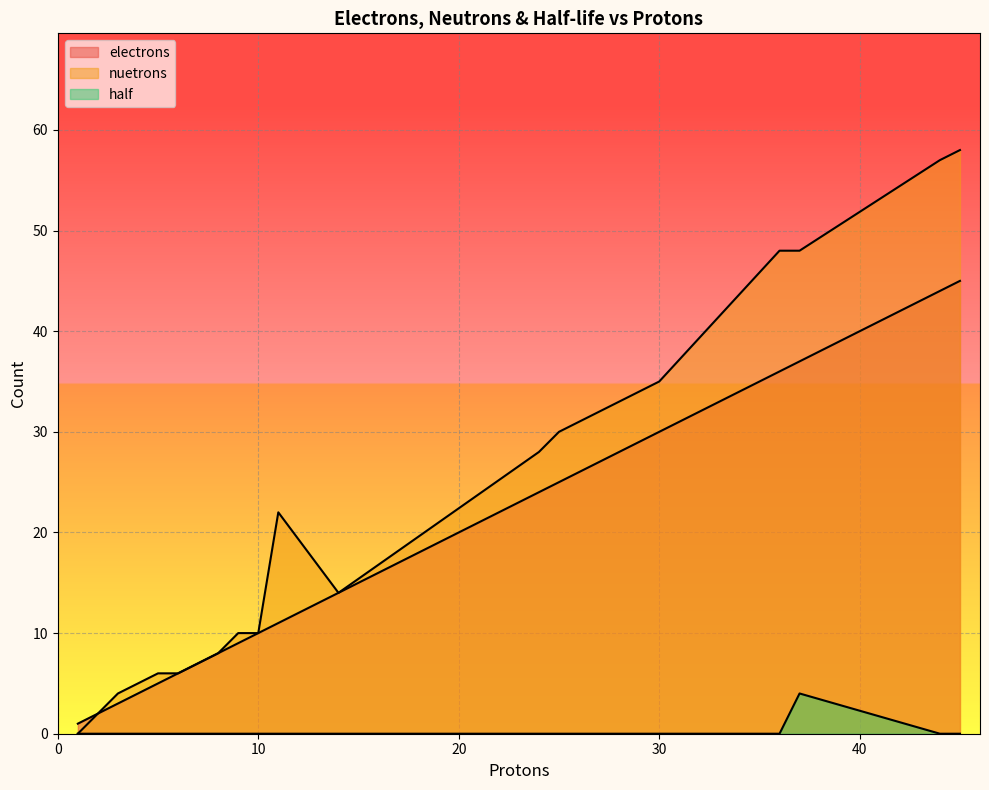

Reading left to right, what are all the values shown in this chart?

electrons: 1=1	2=2	3=3	4=4	5=5	6=6	7=7	8=8	9=9	10=10	11=11	14=14	24=24	25=25	29=29	30=30	36=36	37=37	44=44	45=45
nuetrons: 1=0	2=2	3=4	4=5	5=6	6=6	7=7	8=8	9=10	10=10	11=22	14=14	24=28	25=30	29=34	30=35	36=48	37=48	44=57	45=58
half: 1=0	2=0	3=0	4=0	5=0	6=0	7=0	8=0	9=0	10=0	11=0	14=0	24=0	25=0	29=0	30=0	36=0	37=4	44=0	45=0